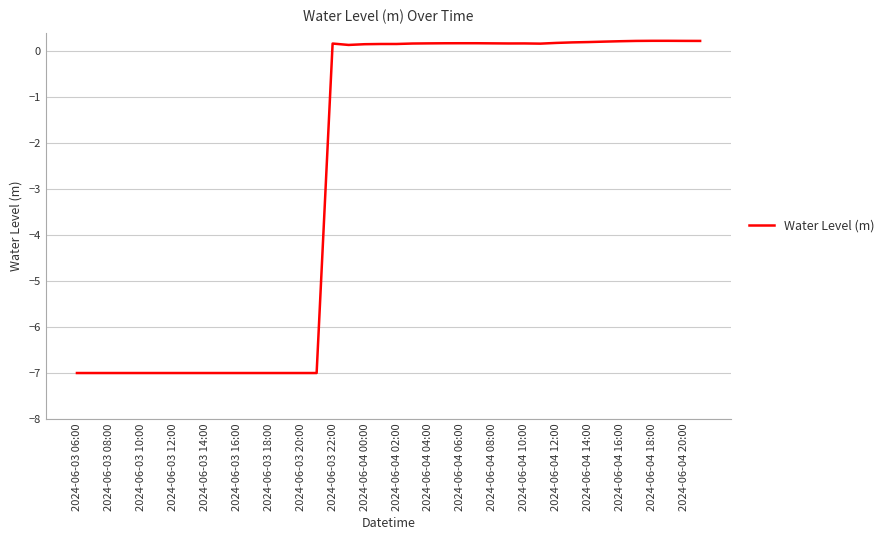

How many lines are shown in the chart?

1